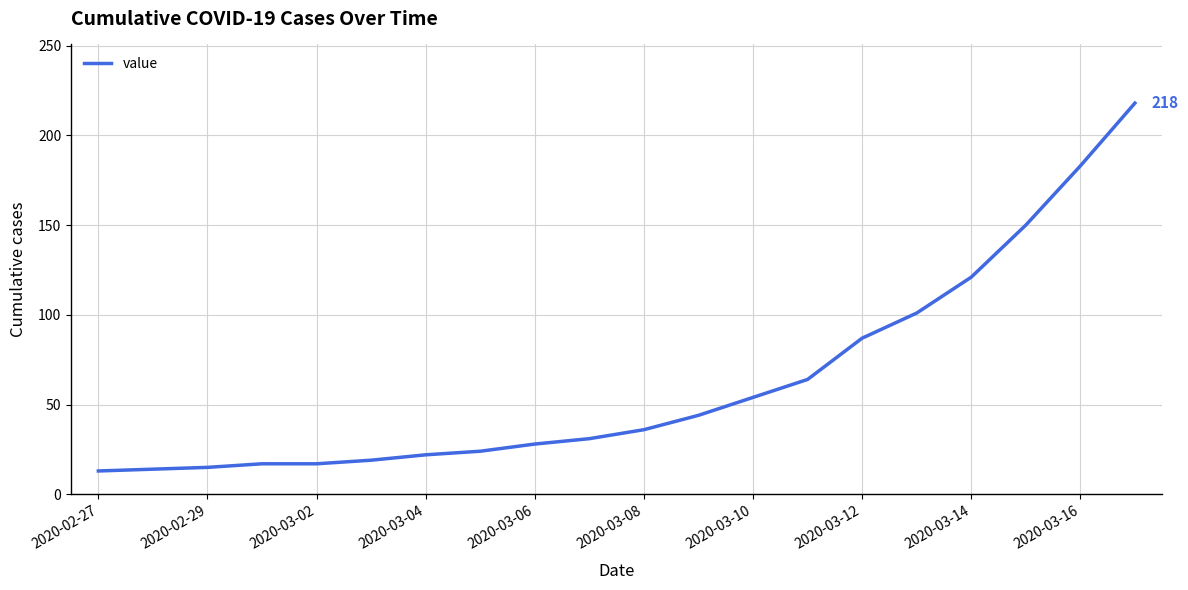

Does the chart display data point markers on the line(s)?

No